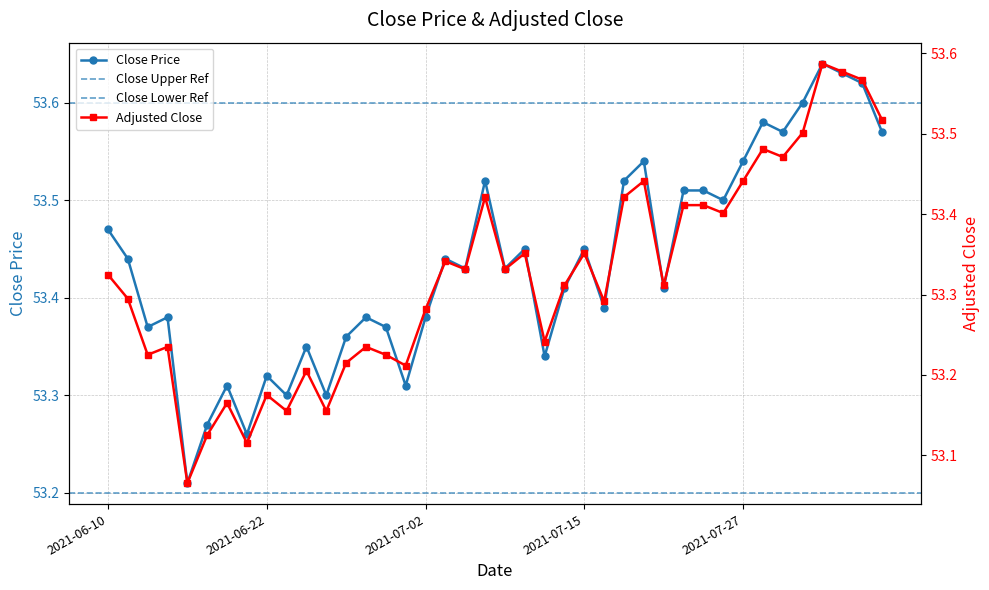

Reading left to right, transcribe all the data shown in this chart.

close: 53.5	53.4	53.4	53.4	53.2	53.3	53.3	53.3	53.3	53.3	53.4	53.3	53.4	53.4	53.4	53.3	53.4	53.4	53.4	53.5	53.4	53.5	53.3	53.4	53.5	53.4	53.5	53.5	53.4	53.5	53.5	53.5	53.5	53.6	53.6	53.6	53.6	53.6	53.6	53.6
adjusted_close: 53.3	53.3	53.2	53.2	53.1	53.1	53.2	53.1	53.2	53.2	53.2	53.2	53.2	53.2	53.2	53.2	53.3	53.3	53.3	53.4	53.3	53.4	53.2	53.3	53.4	53.3	53.4	53.4	53.3	53.4	53.4	53.4	53.4	53.5	53.5	53.5	53.6	53.6	53.6	53.5